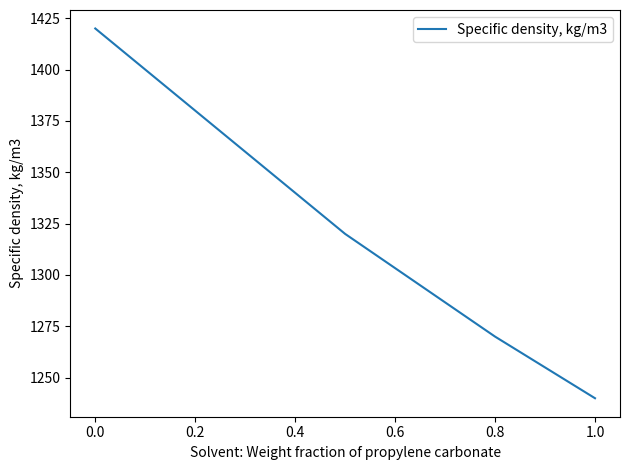

What is the smallest value displayed?

1240